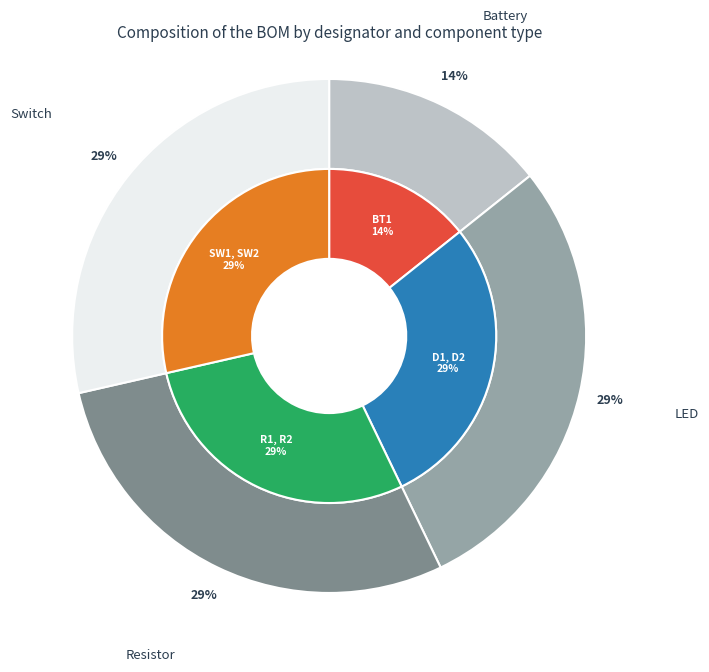

Rank the categories by value from lowest to highest.

BT1, D1, D2, R1, R2, SW1, SW2